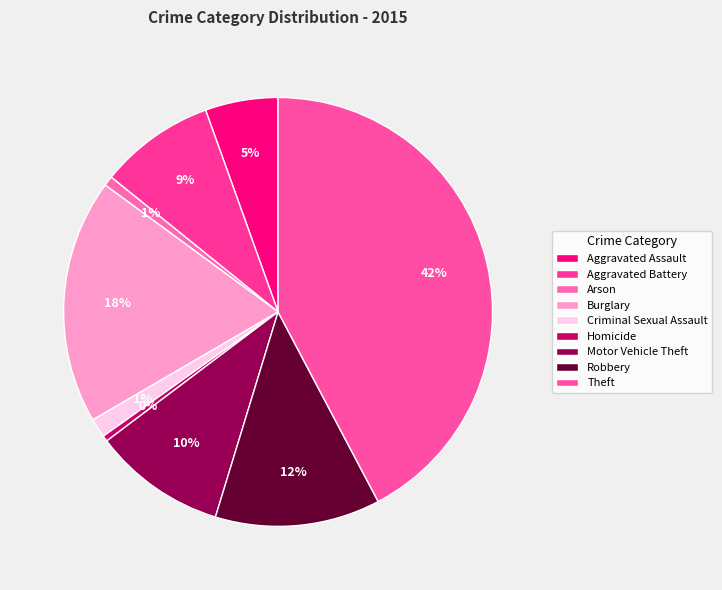

Which category has the smallest portion of the pie?

Homicide